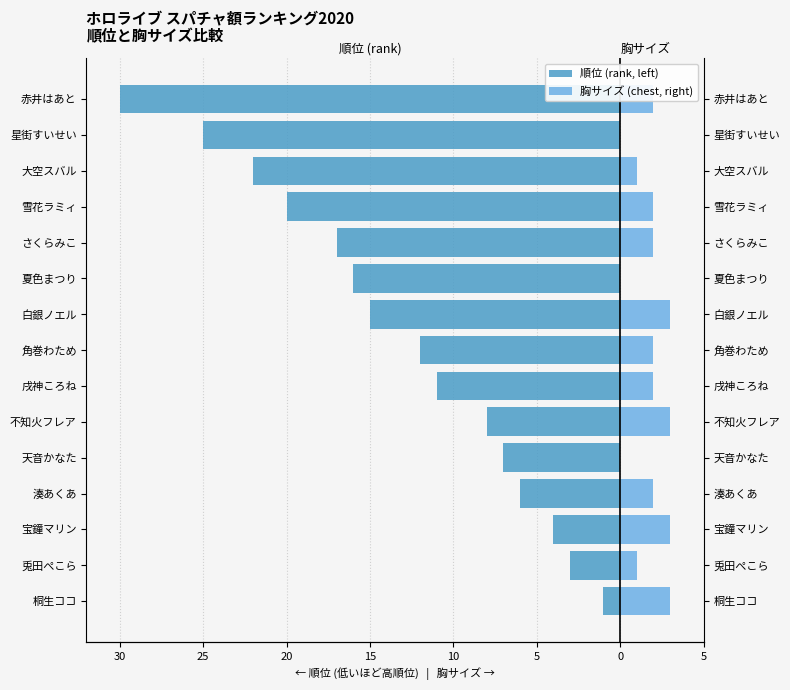

What is the difference between the maximum and minimum values in the 胸サイズ (chest, right) series?

3